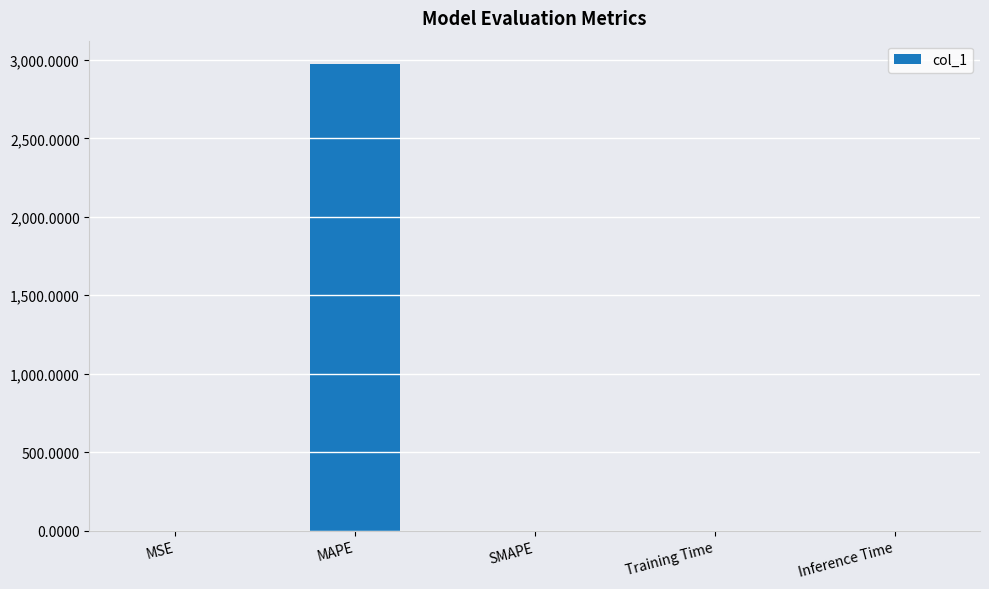

The value at SMAPE is 0.0. True or false?

True